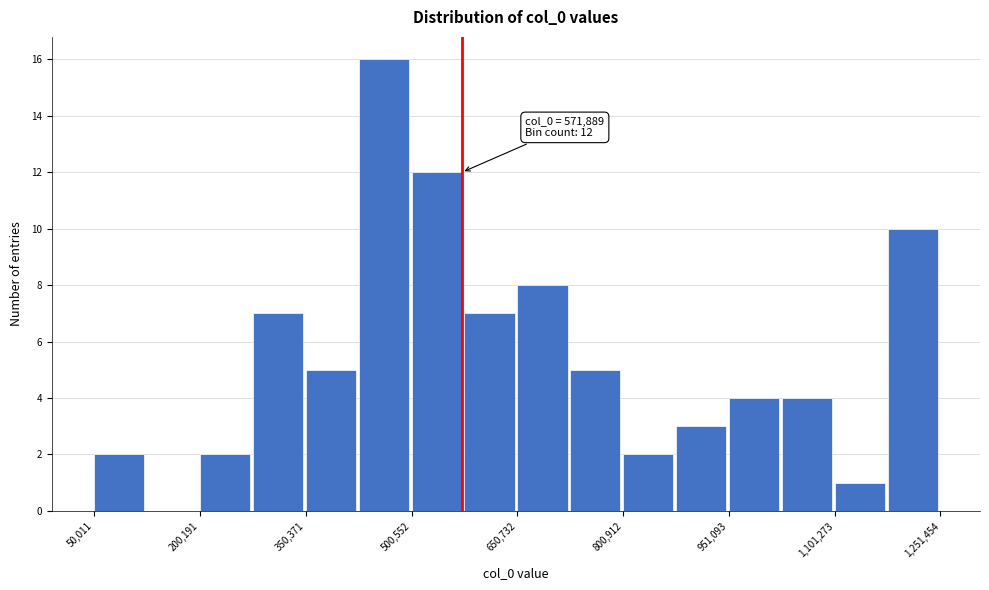

Around what value on the x-axis is the tallest bar? Give the approximate position of its centre, as read against the axis.

460000